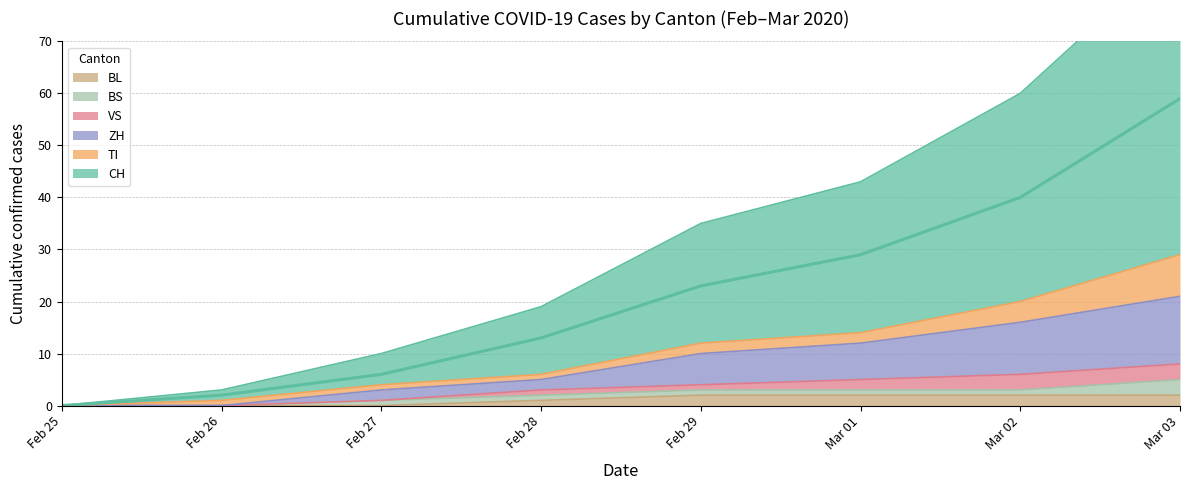

Which series has the largest total across all categories?

CH